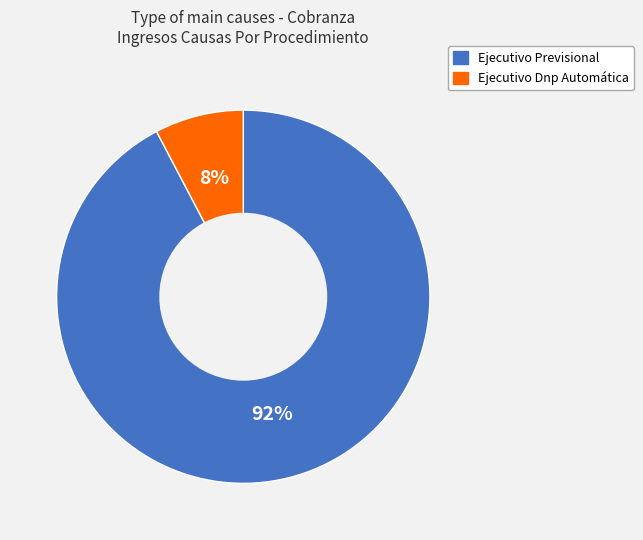

To the nearest percent, what is the combined percentage of Ejecutivo Previsional and Ejecutivo Dnp Automática?

100%